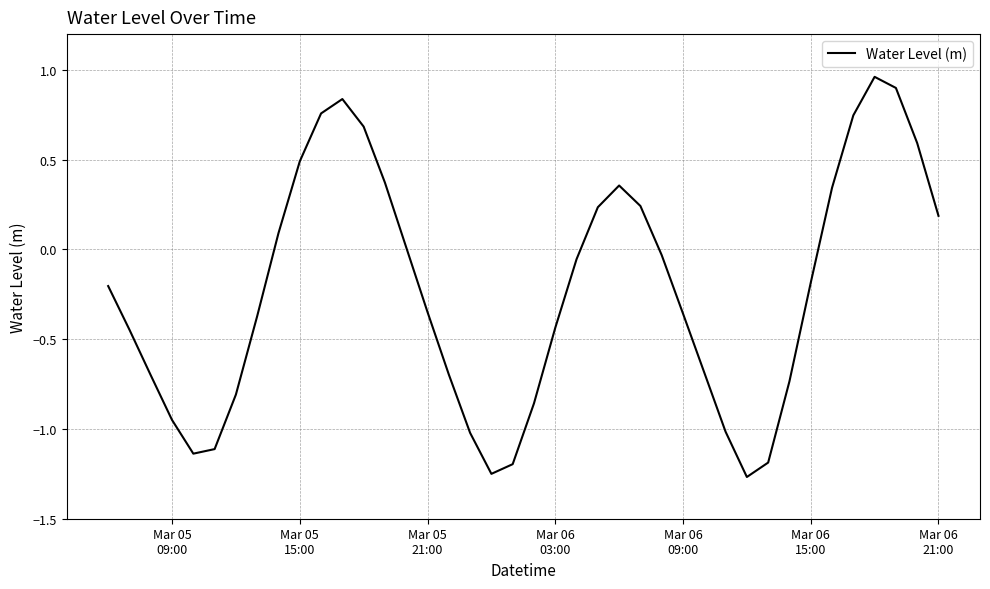

What is the difference between the maximum and minimum values?

2.2